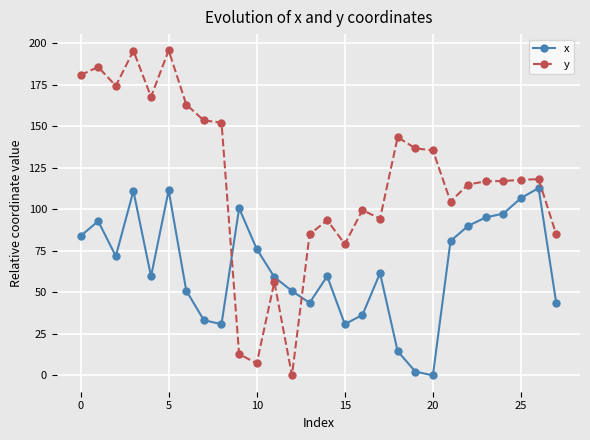

What is the value of the y point at the 8th from the left?

153.5